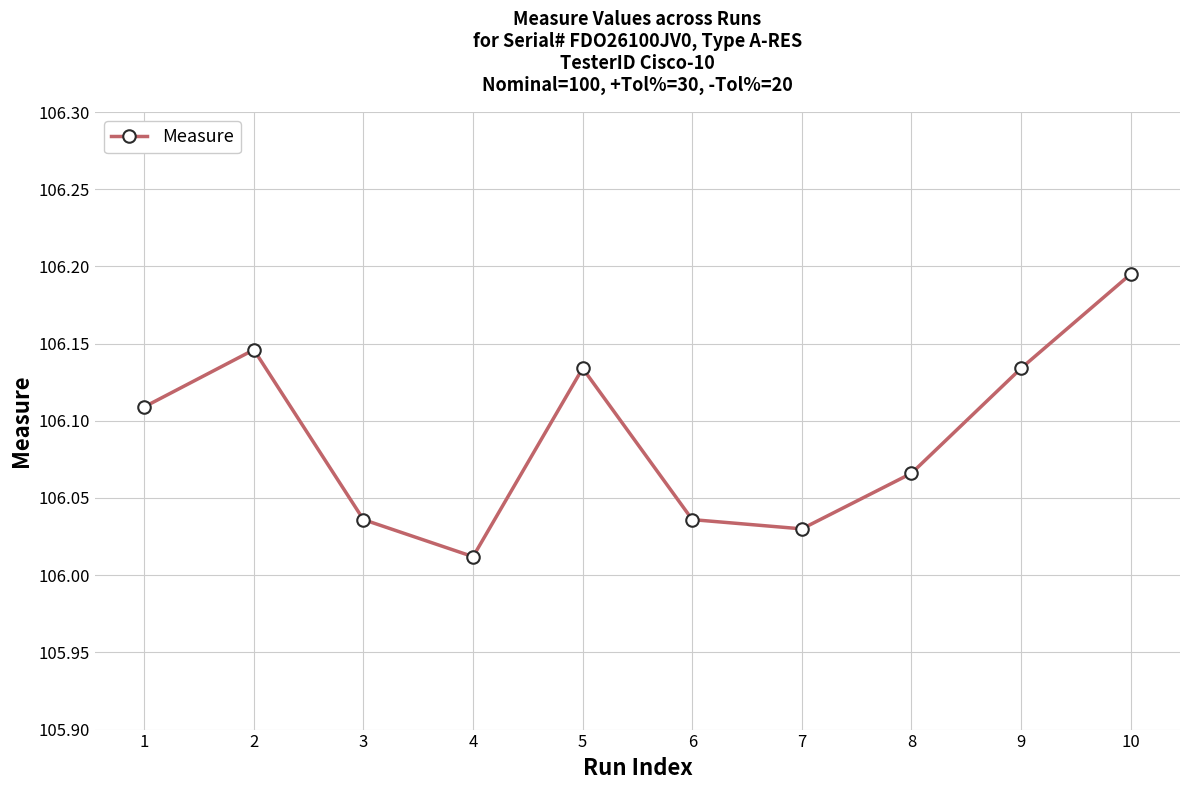

At which label is the value closest to 106?

4